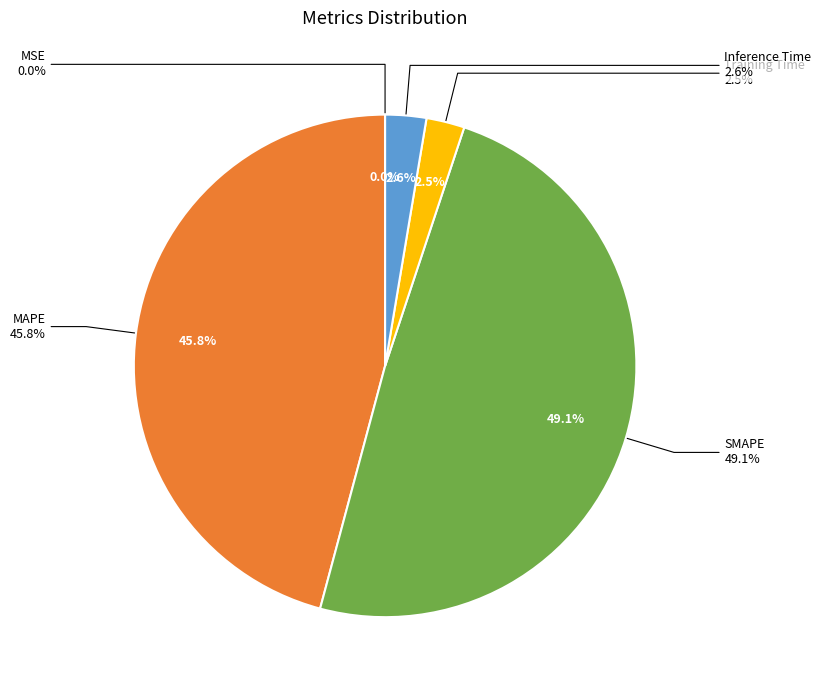

Do MAPE and Training Time together represent more than half of the pie?

No